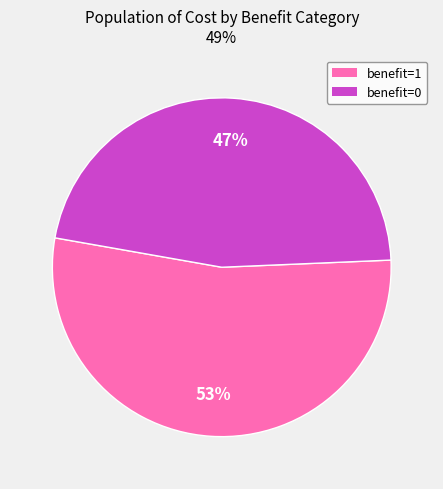

Count the number of slices in the pie.

2